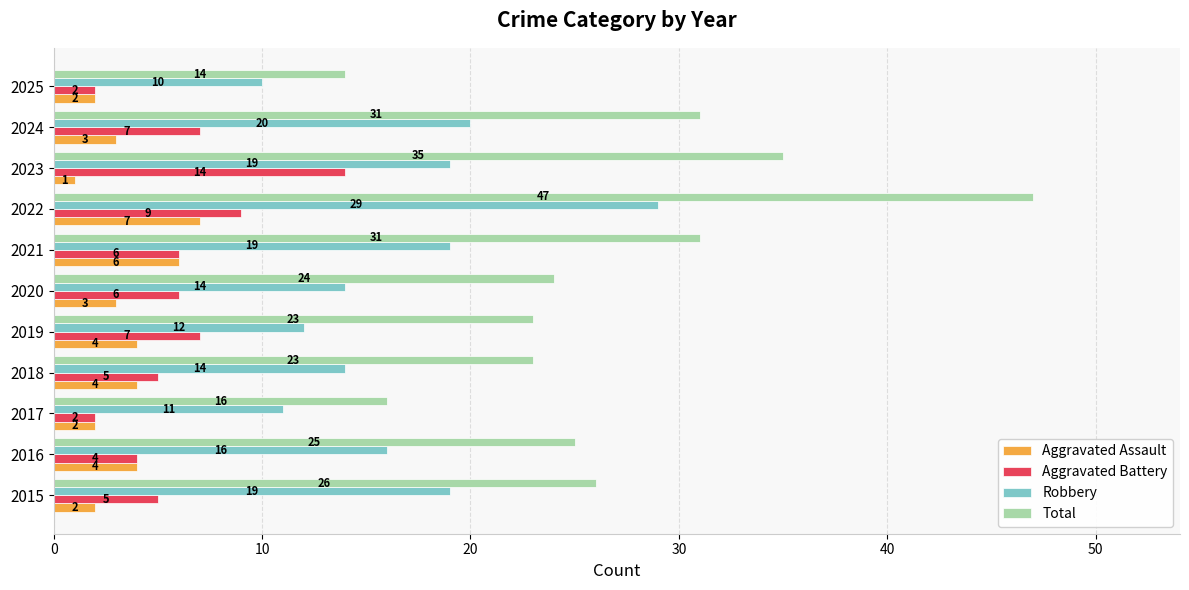

Which series has the largest total across all categories?

Total